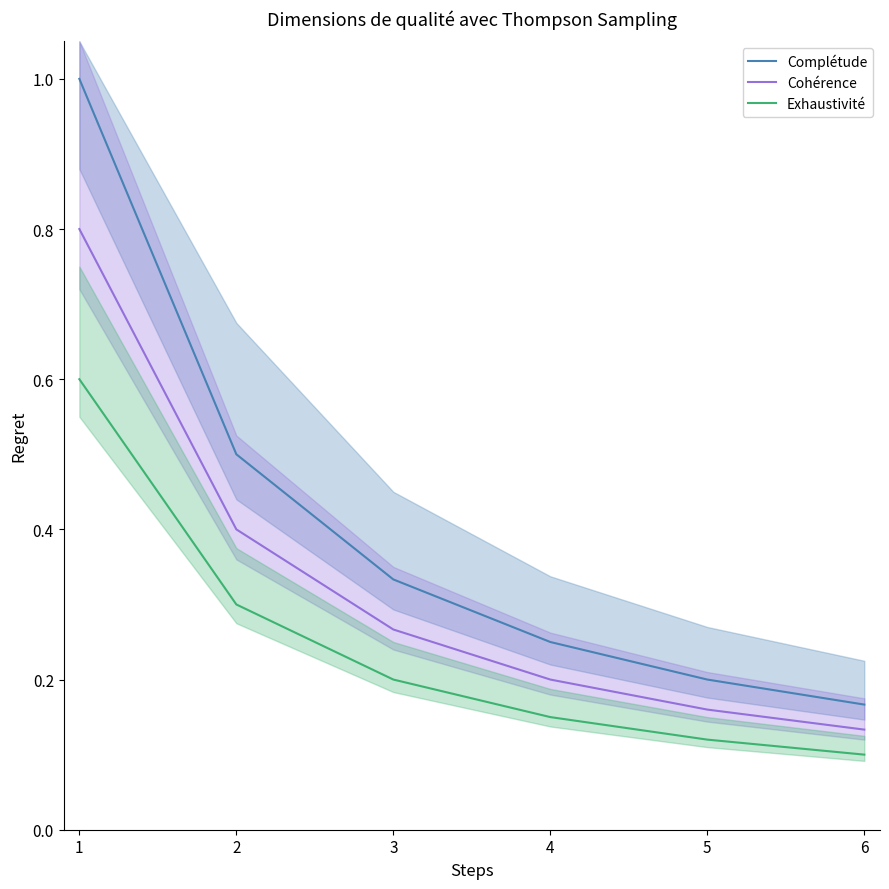

What is the average value of the Exhaustivité series?

0.2